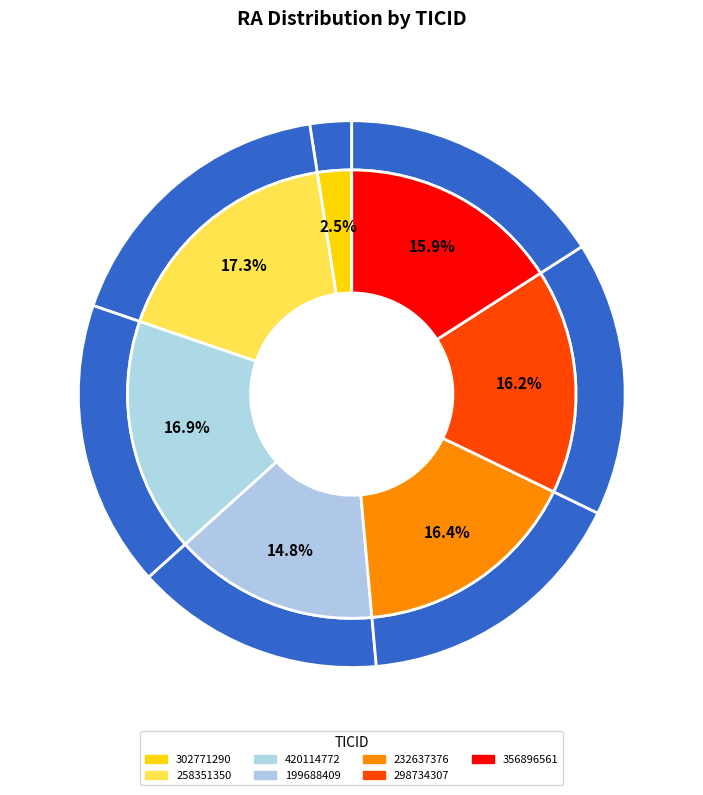

True or false: 258351350 accounts for 17% of the total.

True